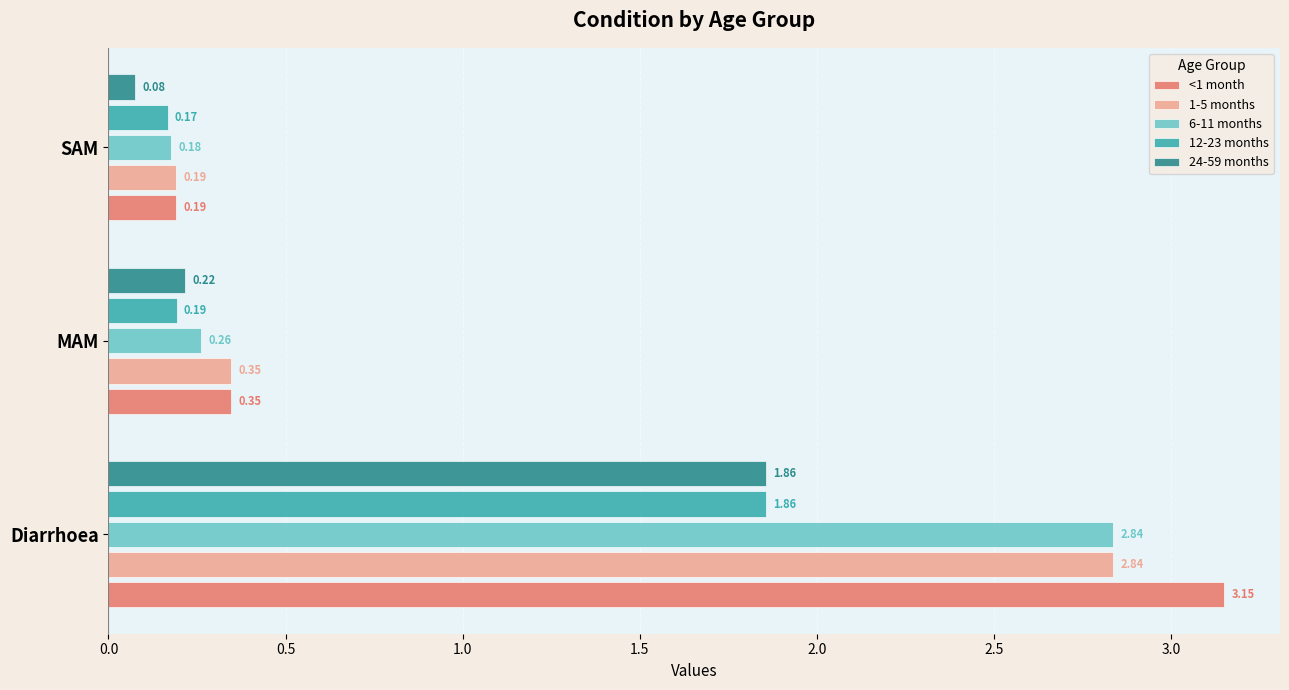

At which category does the chart reach its peak across all series?

Diarrhoea